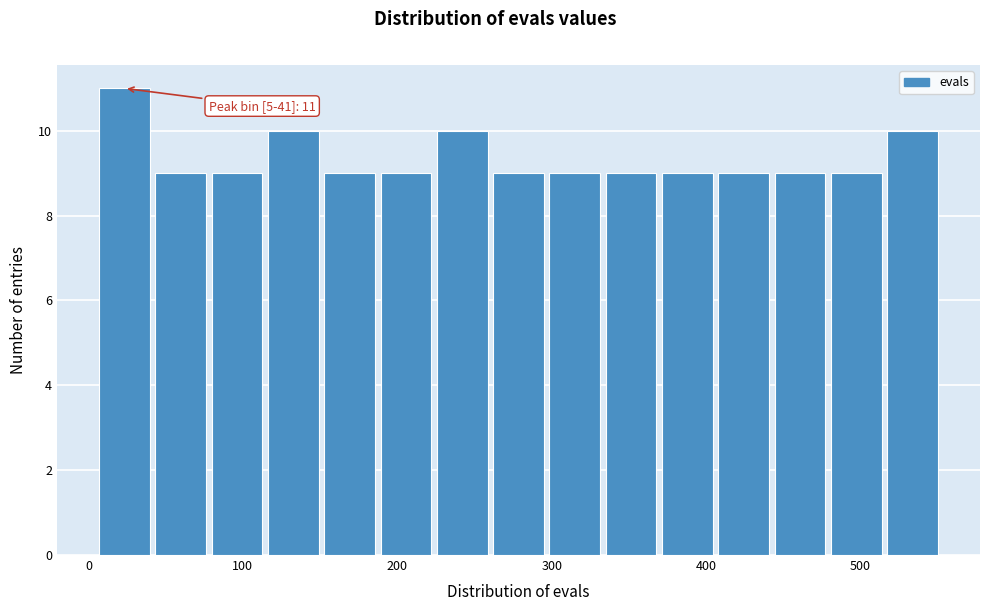

Read against the x-axis, roughly where is the centre of the tallest bar?

20